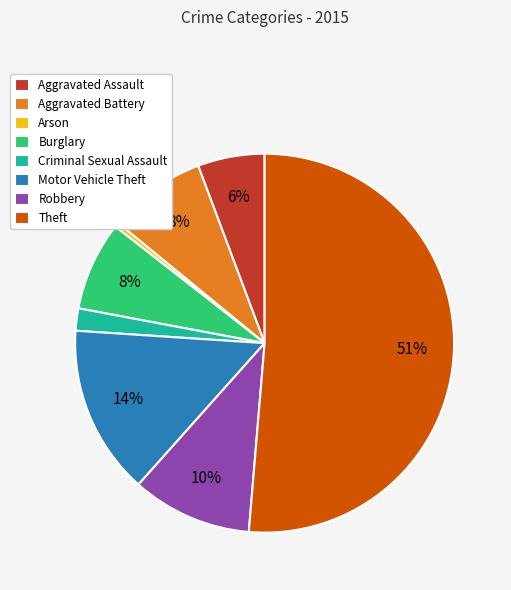

To the nearest percent, what portion does Aggravated Assault represent?

6%